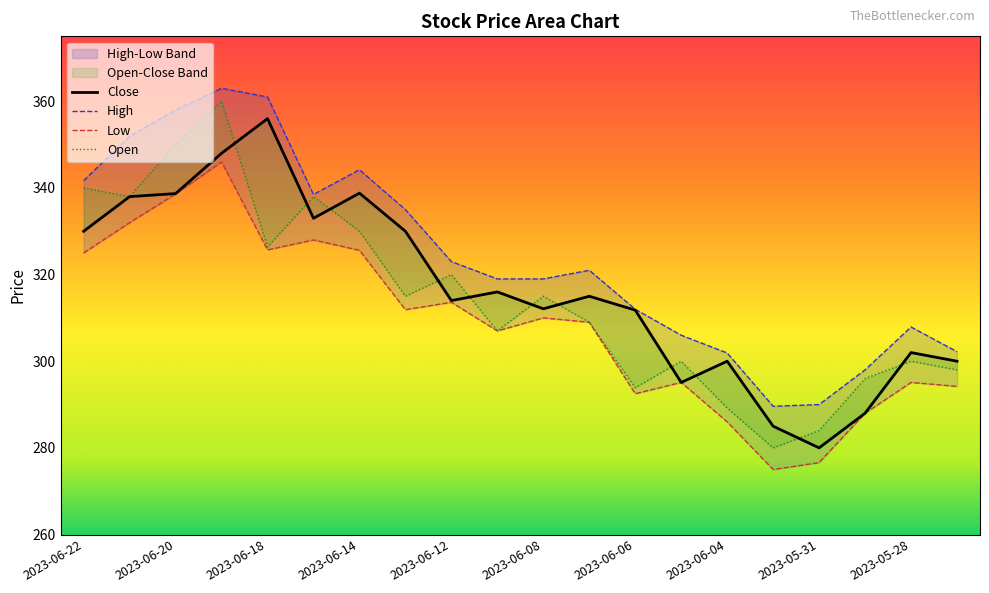

What are all the series names shown in the legend?

Close, High, Low, Open